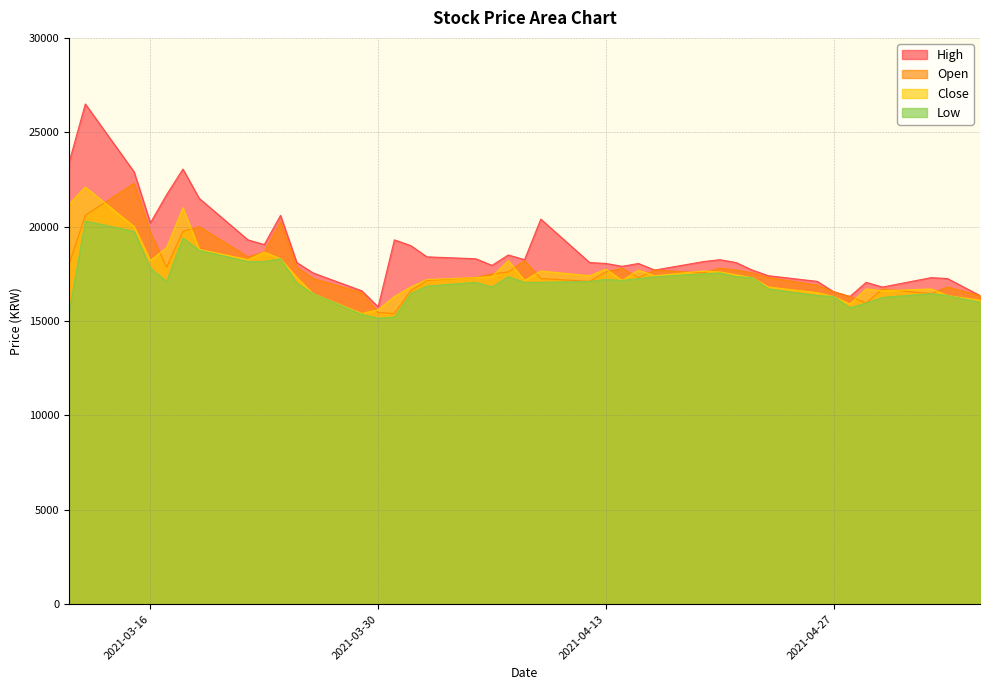

What is the value of the Close point at the 24th from the left?

17750